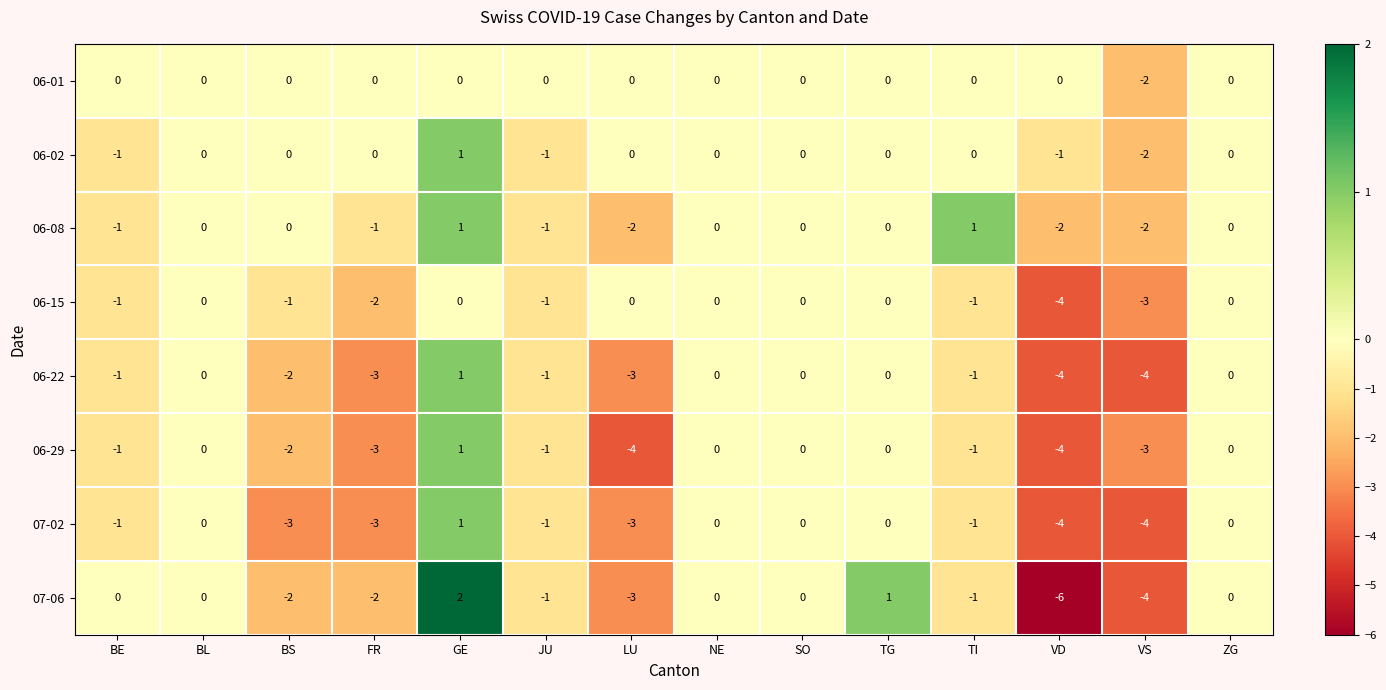

Which series has the largest range (max minus min)?

07-06